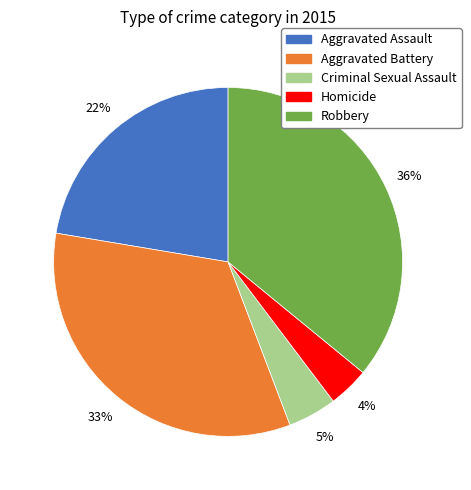

To the nearest percent, what is the difference between the largest and smallest slice percentages?

32%